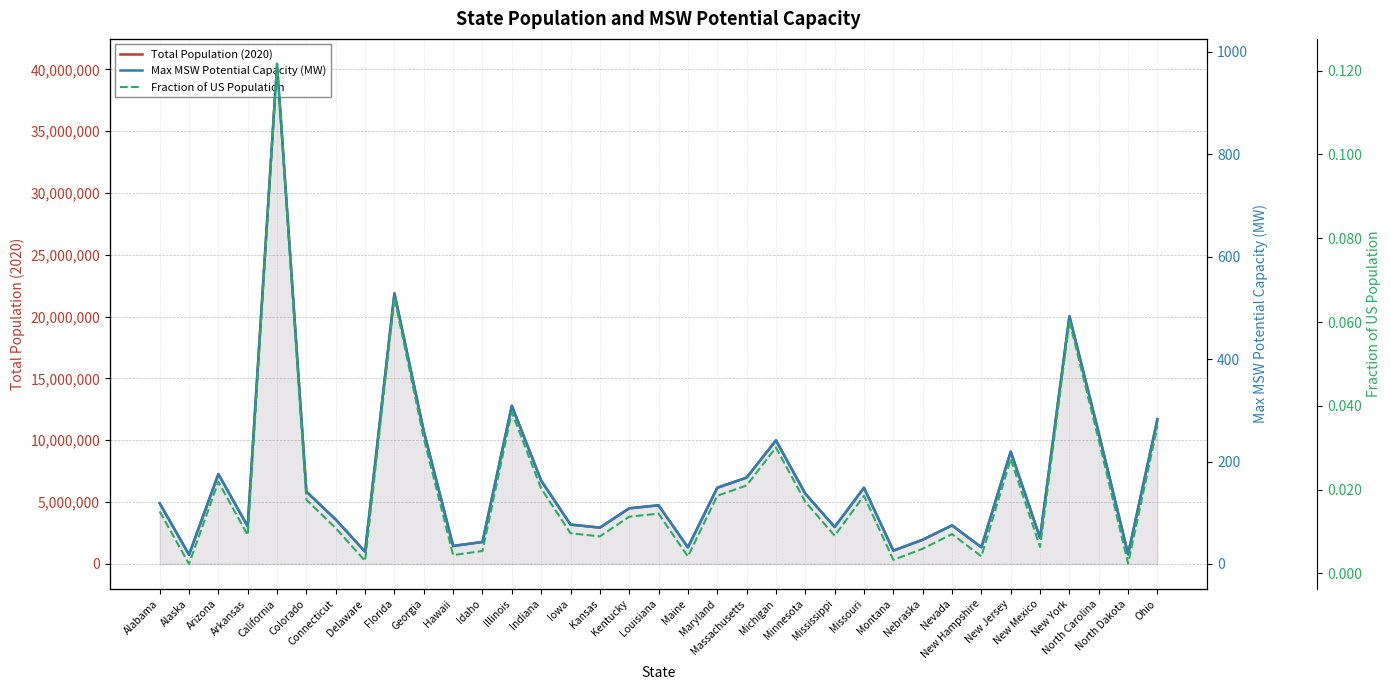

Is it true that Max MSW Potential Capacity (MW) equals 308.9 at Illinois?

True